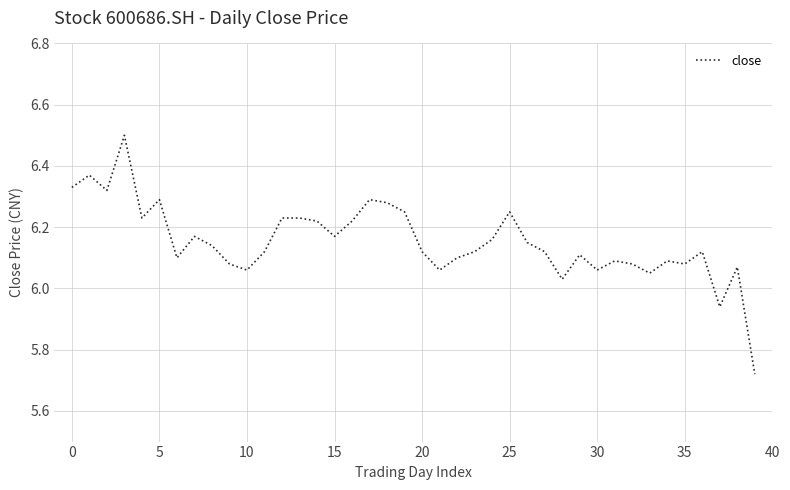

What is the maximum value shown in the chart?

6.5